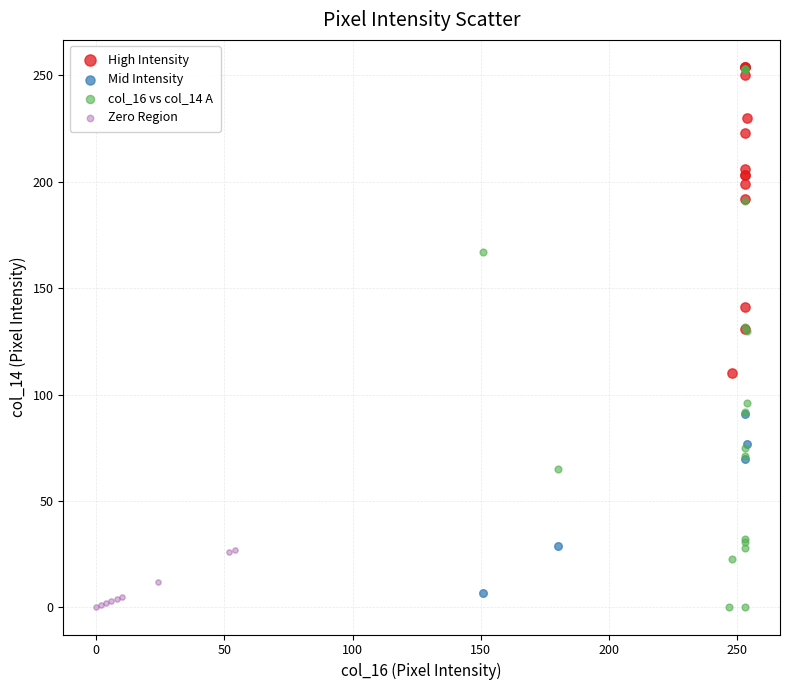

Which series has the largest Y range (max minus min)?

col_16 vs col_14 A